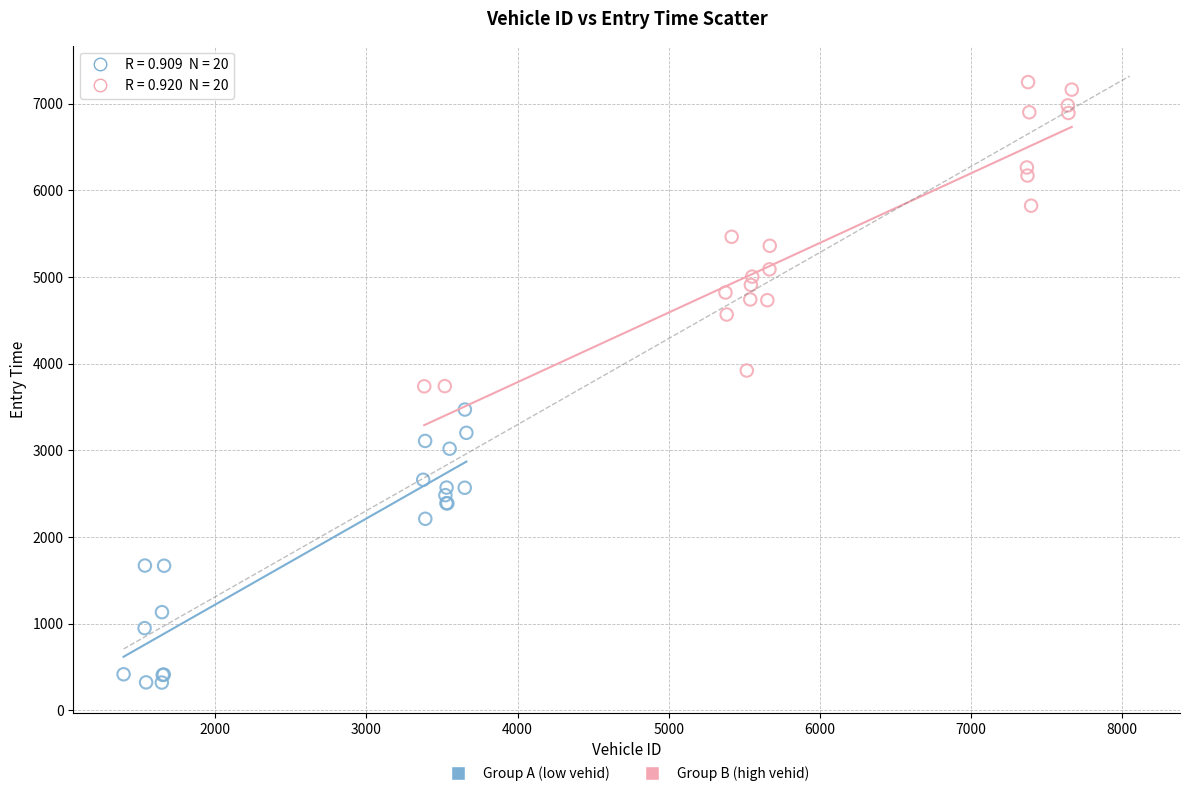

Which series contains the lowest Y value?

Group A (low vehid)